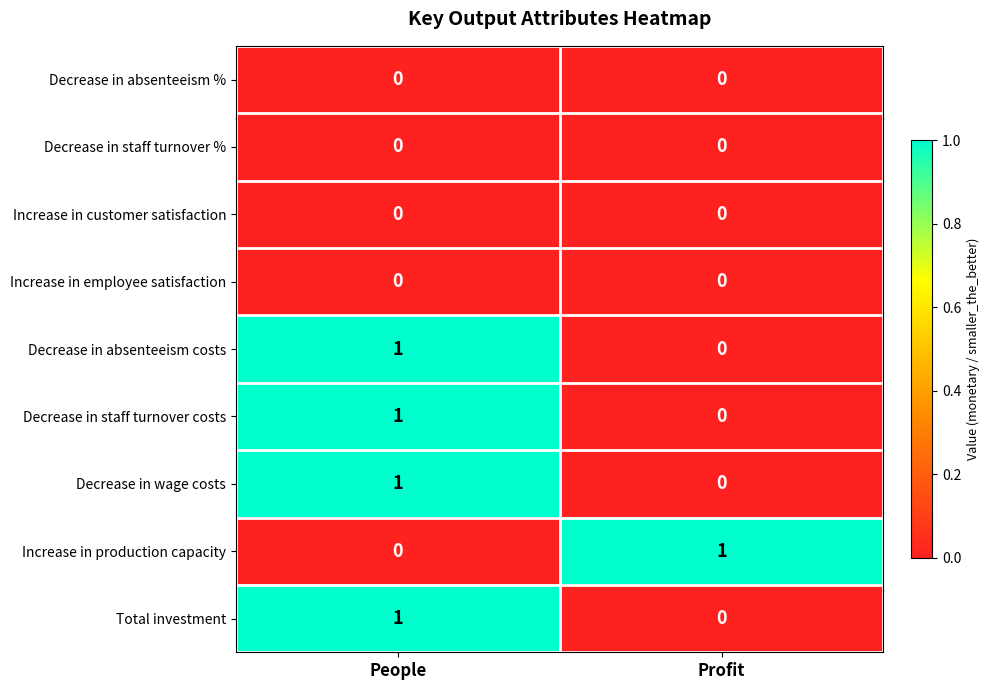

At which label is Decrease in staff turnover costs closest to 0?

Profit